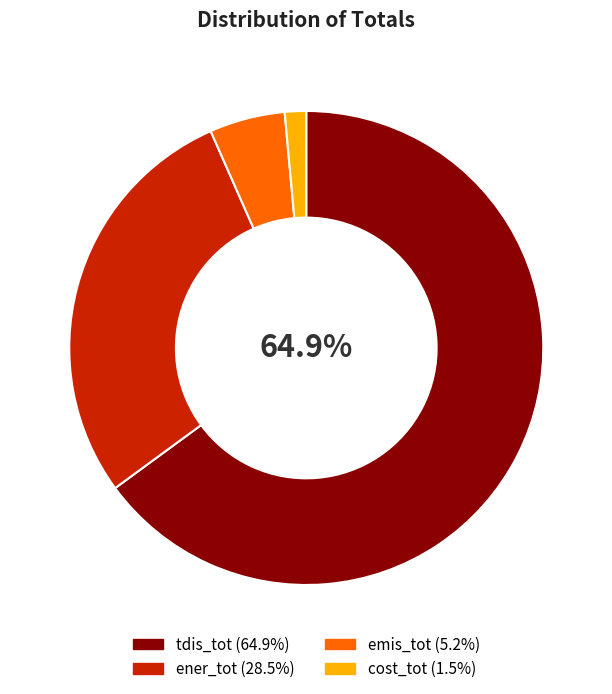

What is the largest slice in the pie chart?

tdis_tot